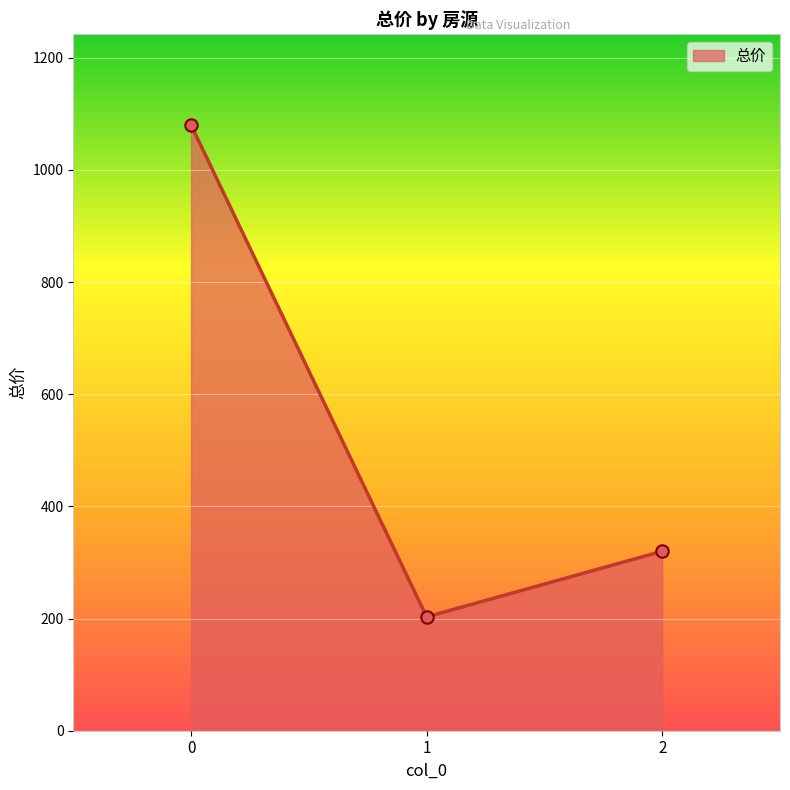

Approximately how many times larger is the value at 2 compared to 0?

0.3